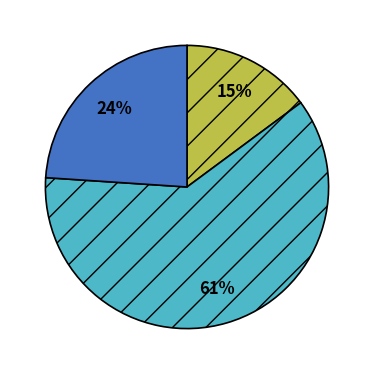

To the nearest percent, what is the difference between the largest and smallest slice percentages?

46%